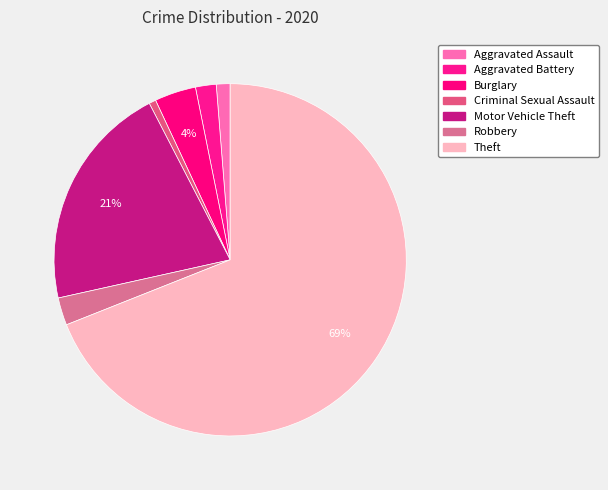

To the nearest percent, what is the average slice percentage?

14%